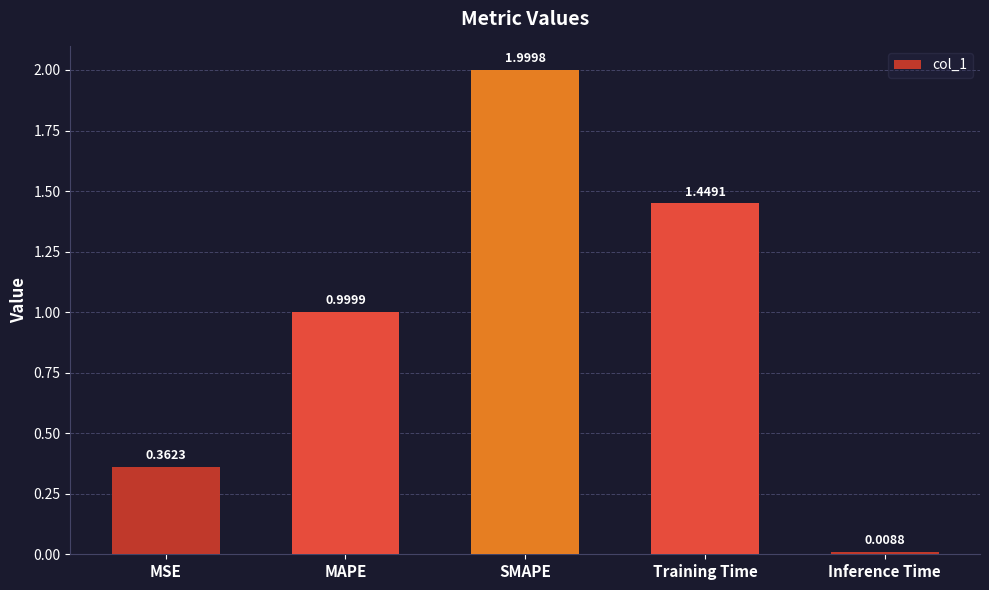

What is the greatest value displayed?

2.0